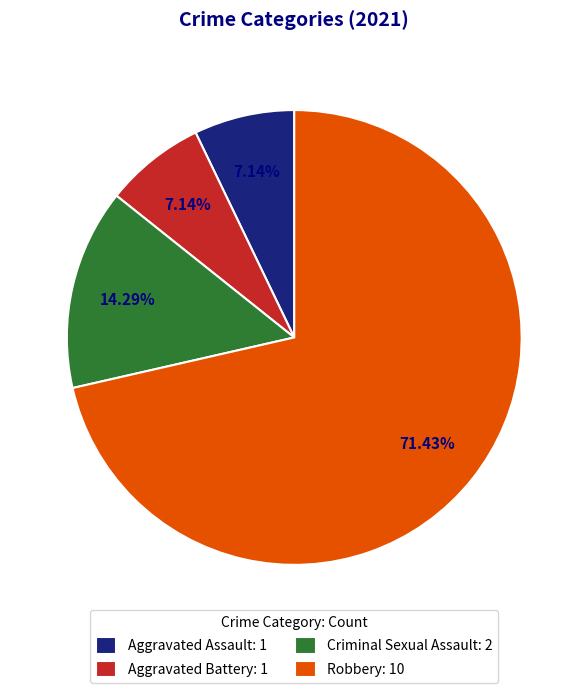

Which has a higher value, Aggravated Battery: 1 or Criminal Sexual Assault: 2?

Criminal Sexual Assault: 2